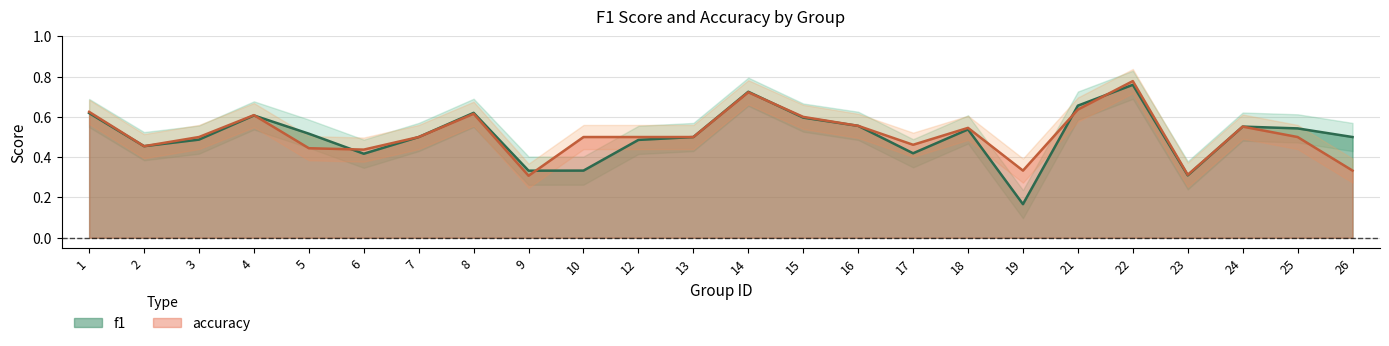

Between which two adjacent categories do accuracy and f1 first intersect?

4 and 5